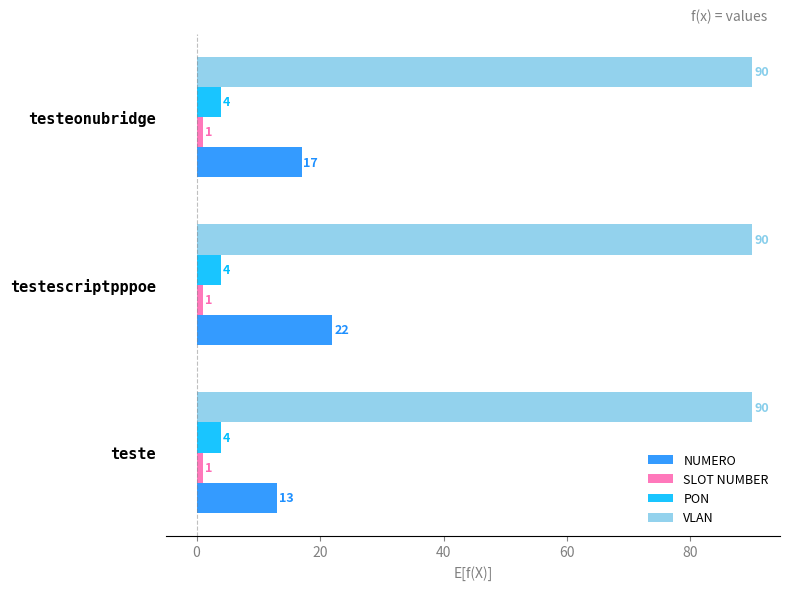

What is the lowest value of the PON series?

4